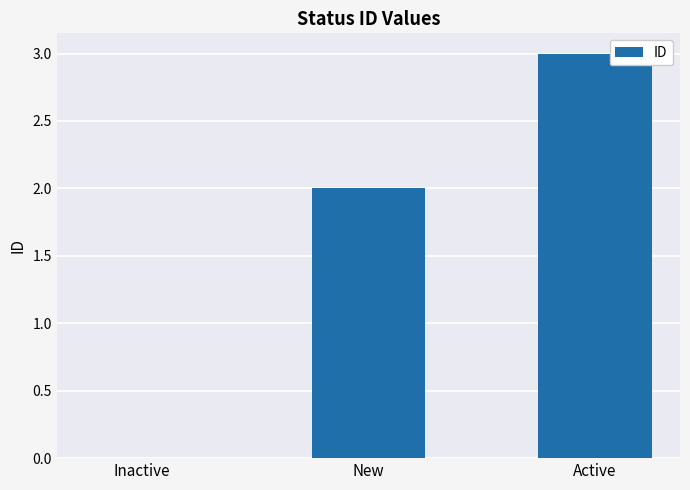

What is the maximum value shown in the chart?

3